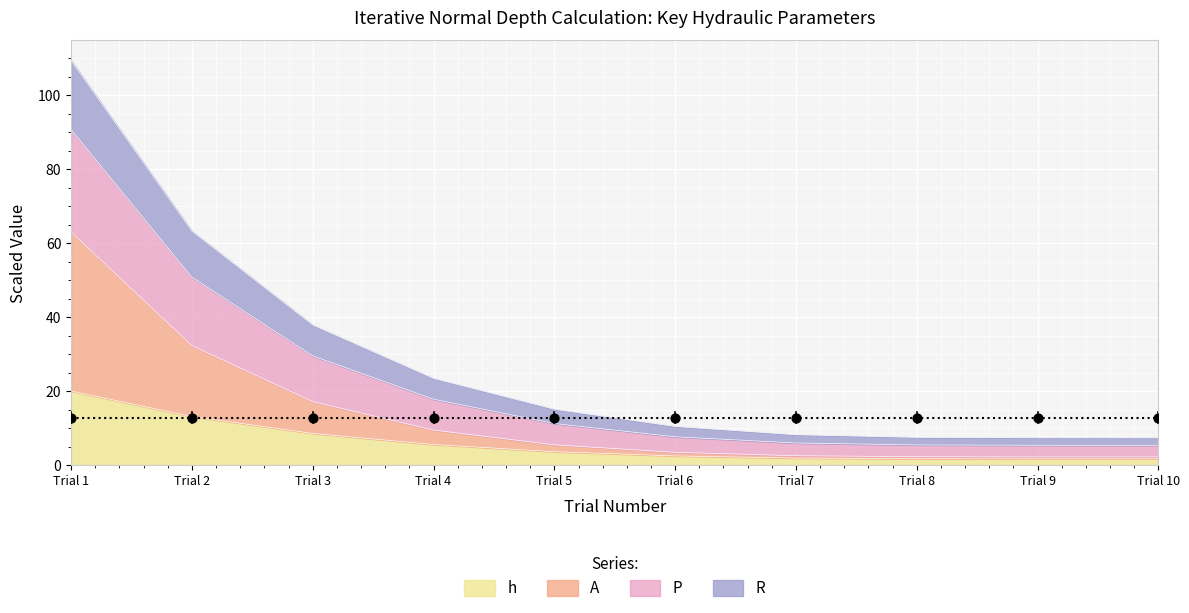

True or false: h has a value of 1.7 at Trial 9.

True